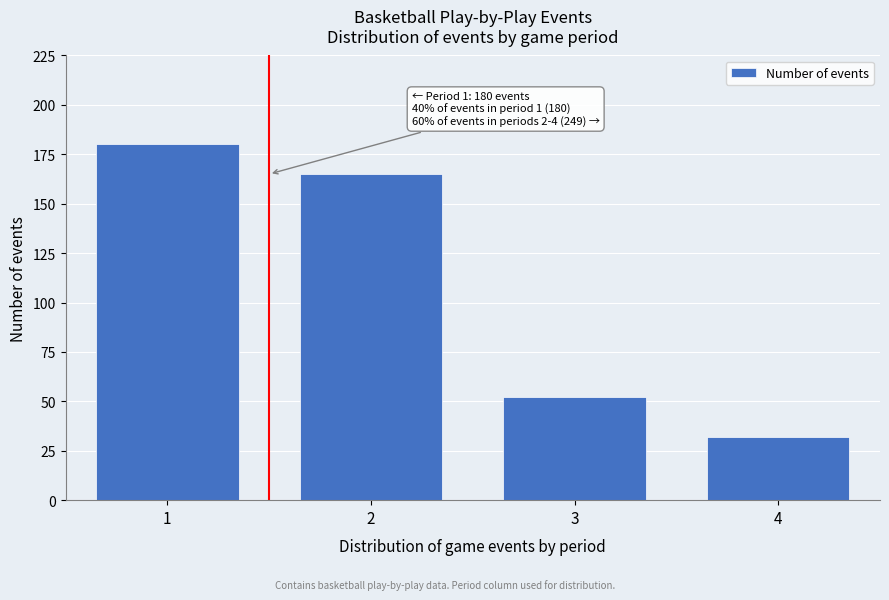

Reading right to left, list all the values displayed in this chart.

4=32	3=52	2=165	1=180